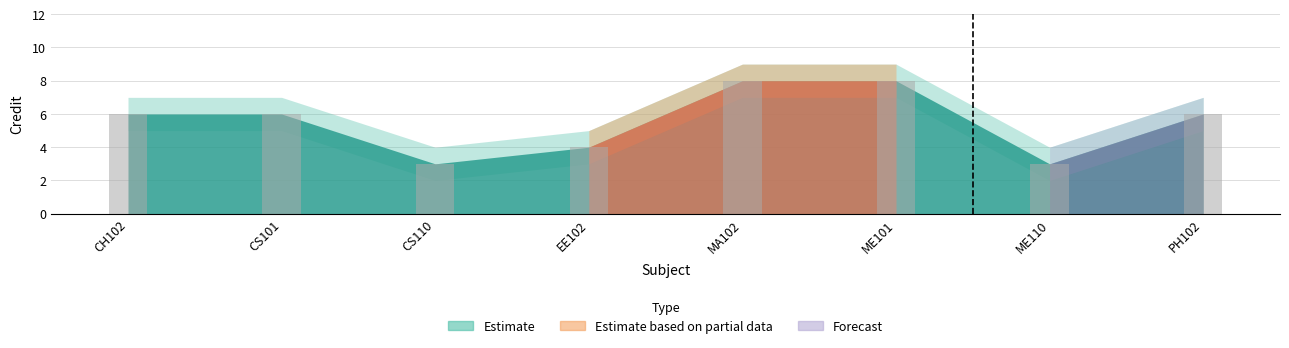

Is it true that the value at PH102 is 9?

False